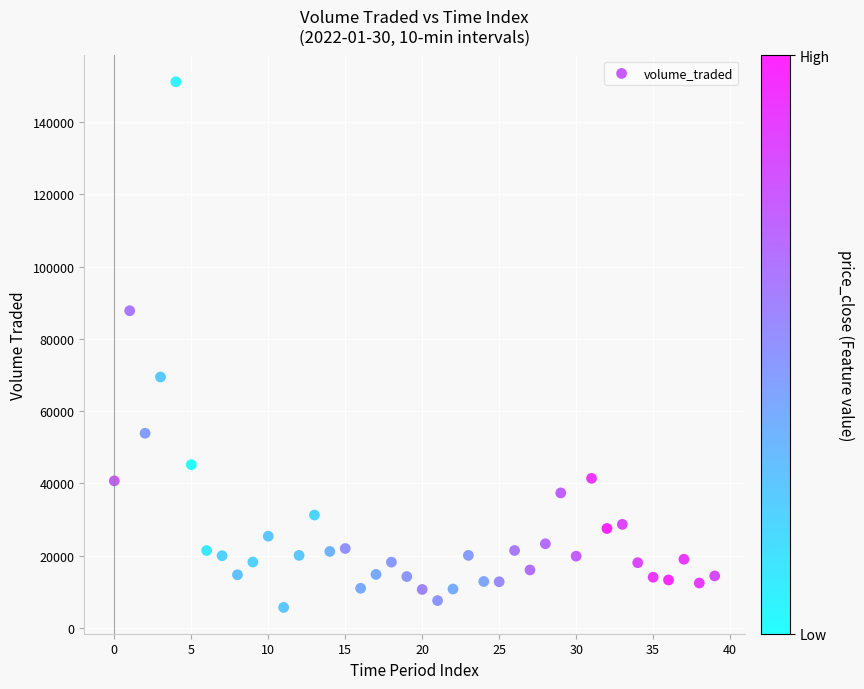

What is the range of Y values (max minus min)?

145447.8